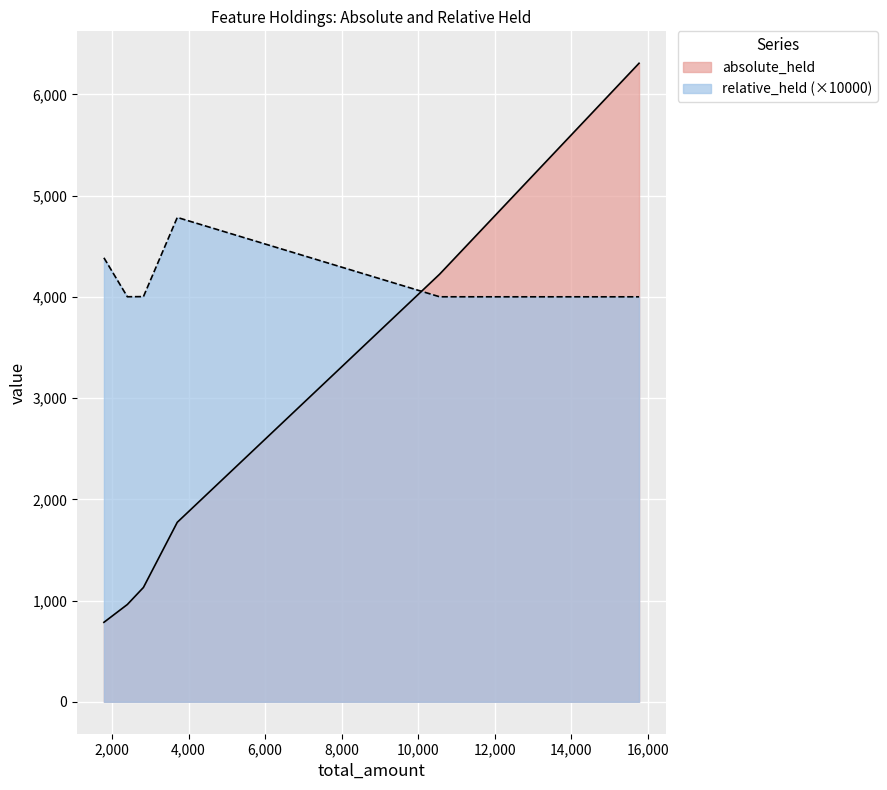

In absolute_held, how many points are higher than both neighbors (excluding endpoints)?

0